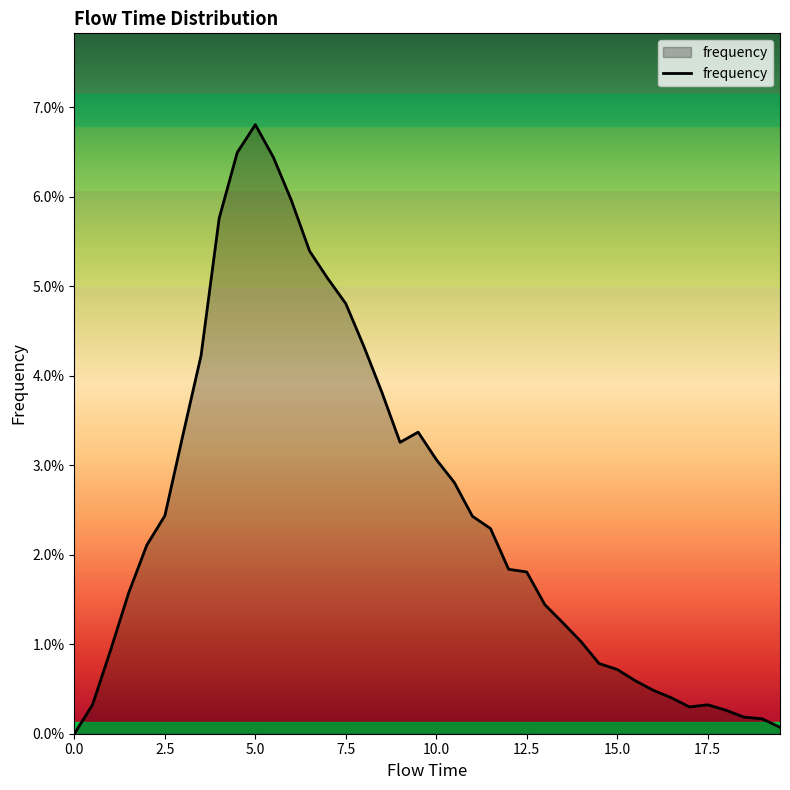

Is this an area chart (filled region under the line)?

Yes